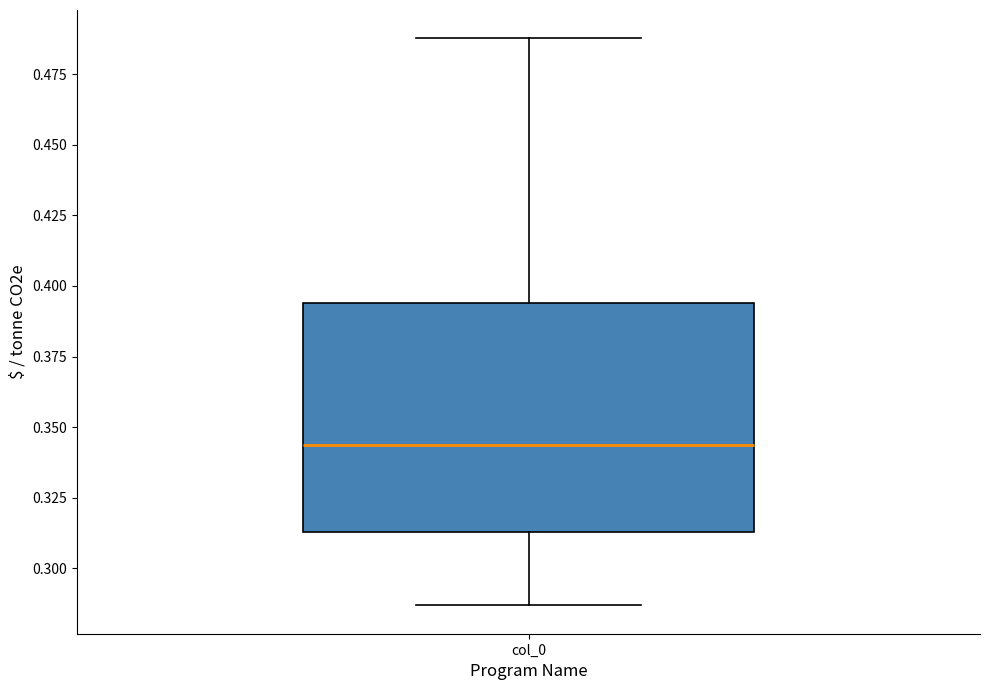

Transcribe this box plot: give where the median line is, the range the box spans, and where the two whiskers end, as read against the y-axis. The values are not printed on the chart, so give them approximately, as read against the axis.

median 0.345, box 0.315 to 0.395, whiskers 0.285 to 0.490